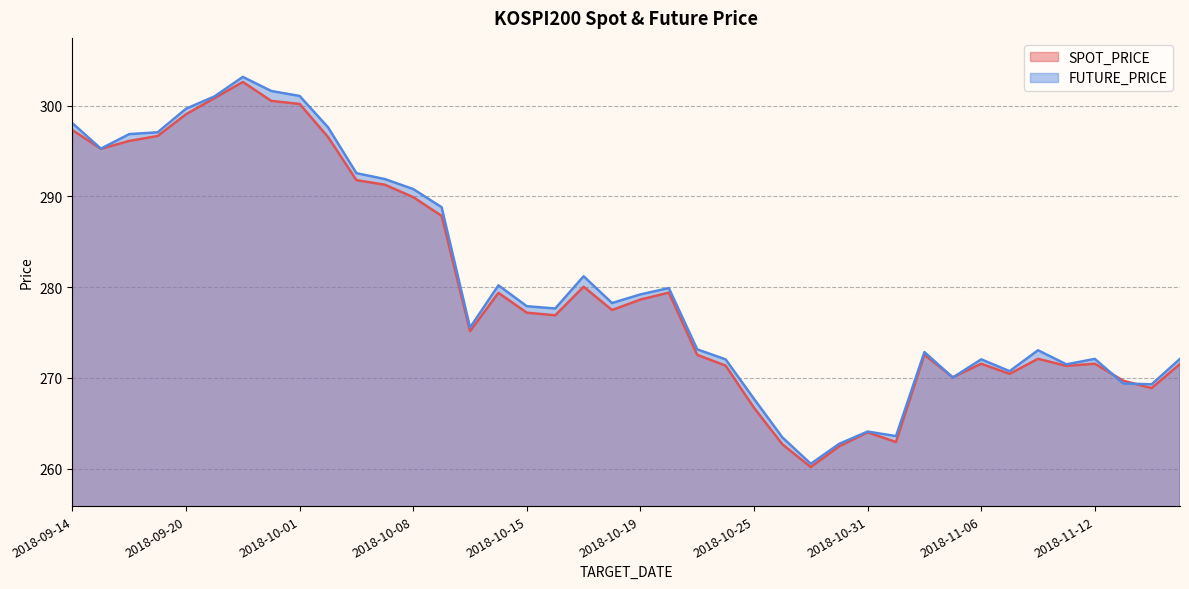

What is the difference between the maximum and minimum values in the FUTURE_PRICE series?

42.6